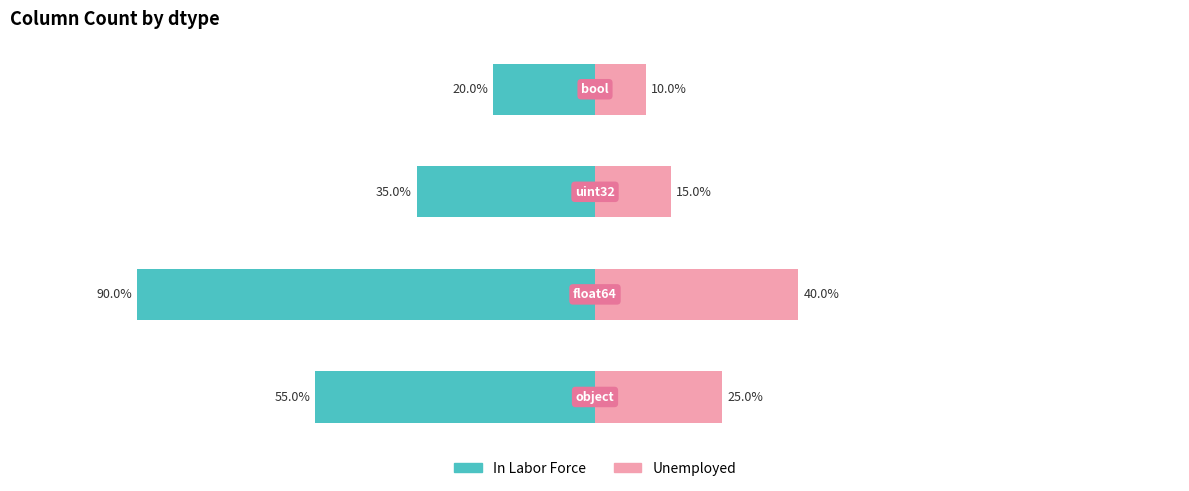

At which label does Unemployed reach its minimum?

bool